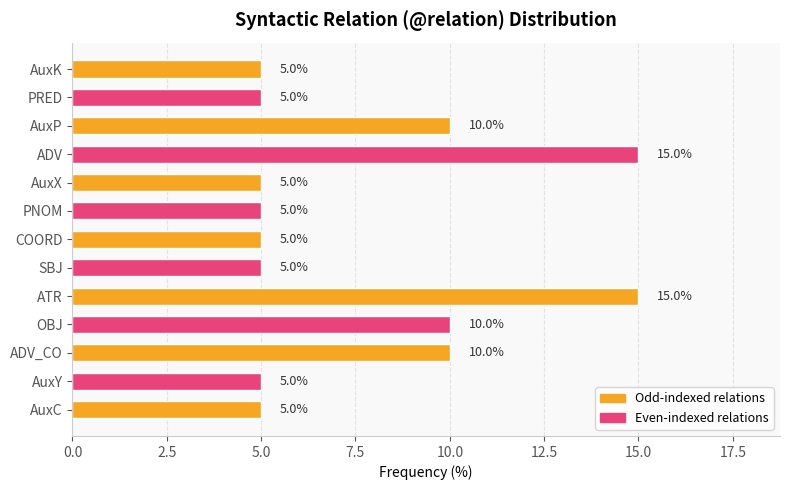

The chart shows a value of 10 at AuxP. True or false?

True